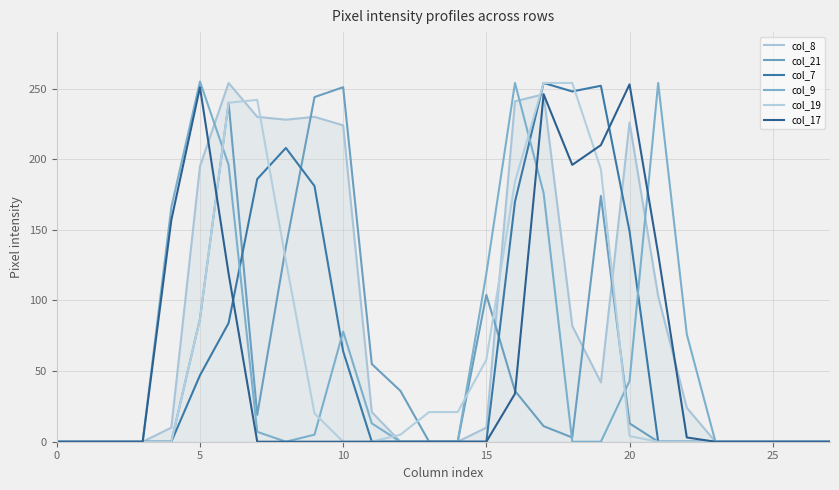

At which label does col_21 first exceed 3?

5